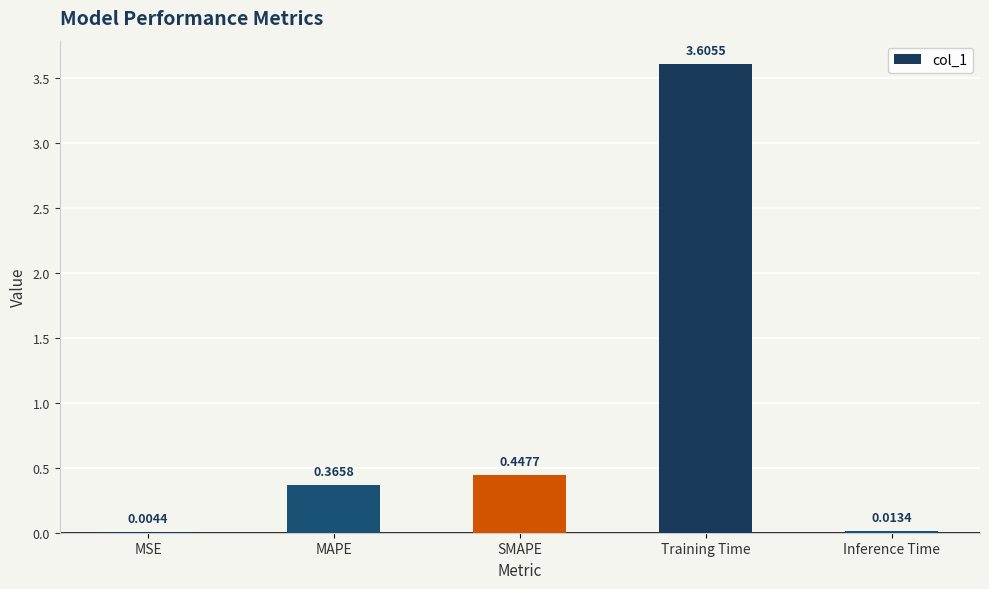

Which category has the highest value across all series?

Training Time